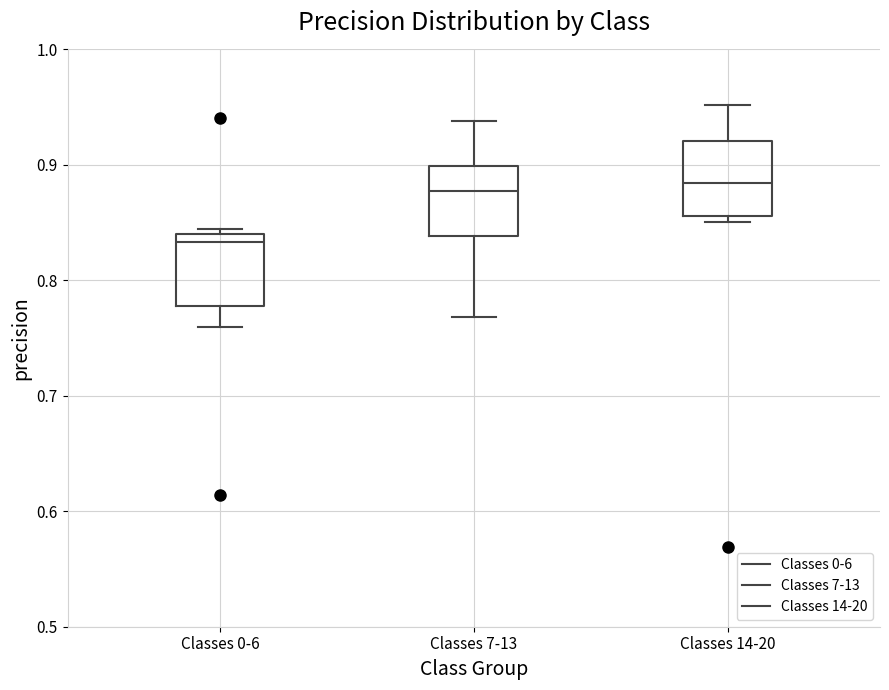

Reading left to right, transcribe this box plot: for each box, give where its median line is, the range the box spans, and where its two whiskers end, as read against the y-axis. The values are not printed on the chart, so give them approximately, as read against the axis.

Classes 0-6: median 0.83, box 0.78 to 0.84, whiskers 0.76 to 0.84 (just above the box's upper edge)
Classes 7-13: median 0.88, box 0.84 to 0.90, whiskers 0.77 to 0.94
Classes 14-20: median 0.88, box 0.86 to 0.92, whiskers 0.85 to 0.95